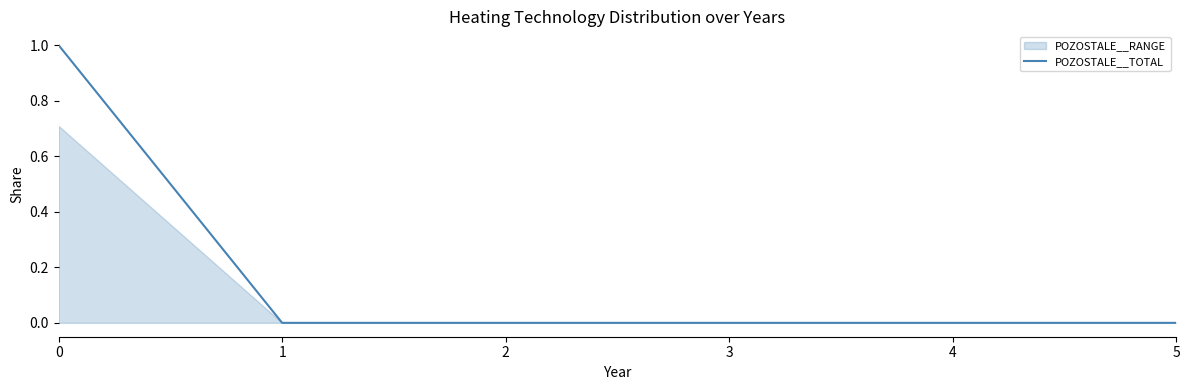

Is it true that the value at 4 is 0.0?

True